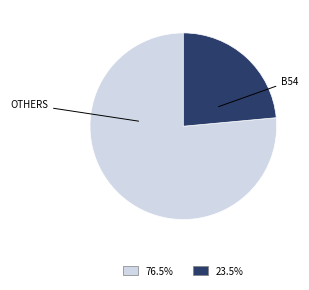

Does any single category account for the majority?

Yes